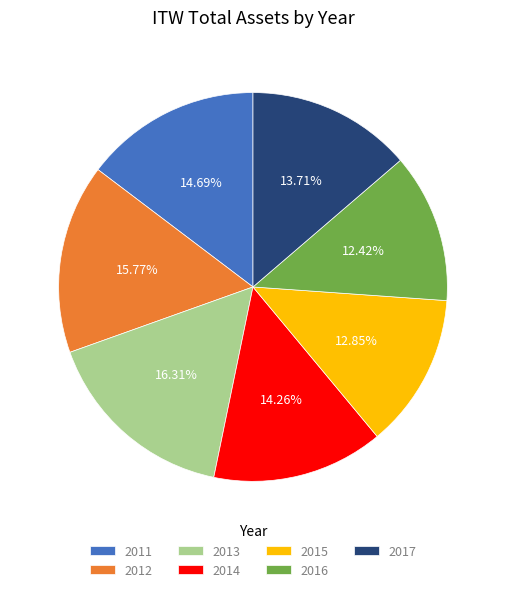

How many segments does this pie chart have?

7